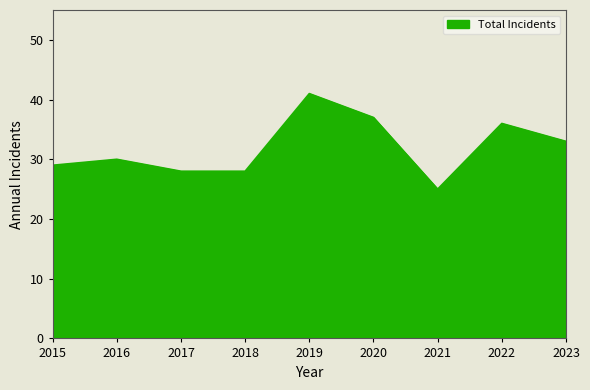

True or false: the data shows 20 at 2023.

False